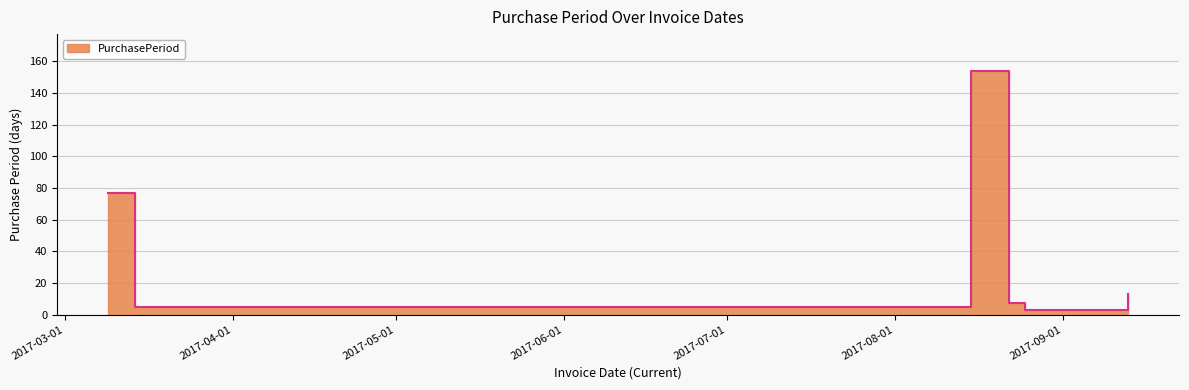

What is the sum of all values?

265